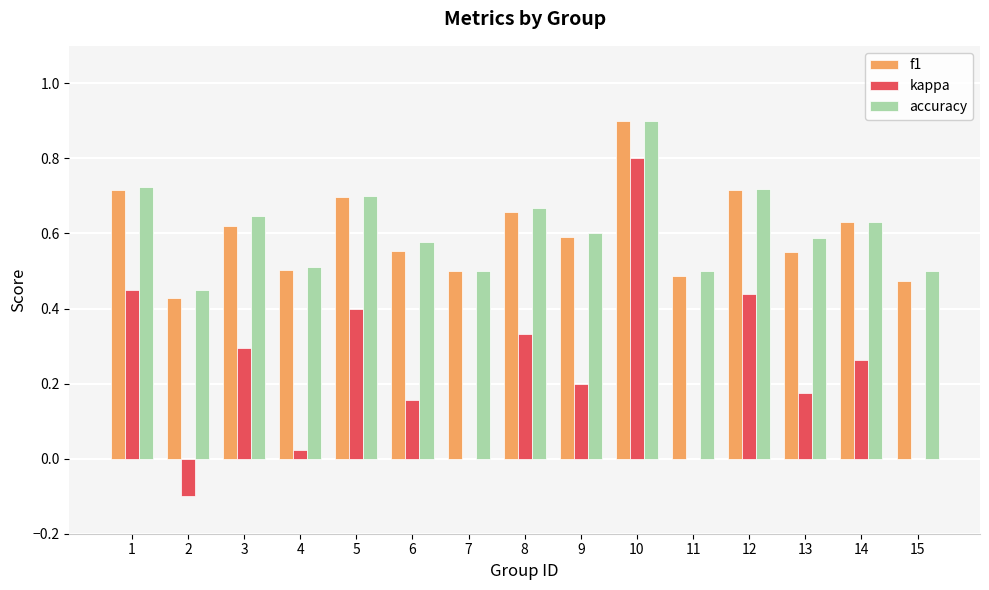

Which category has the highest value across all series?

10